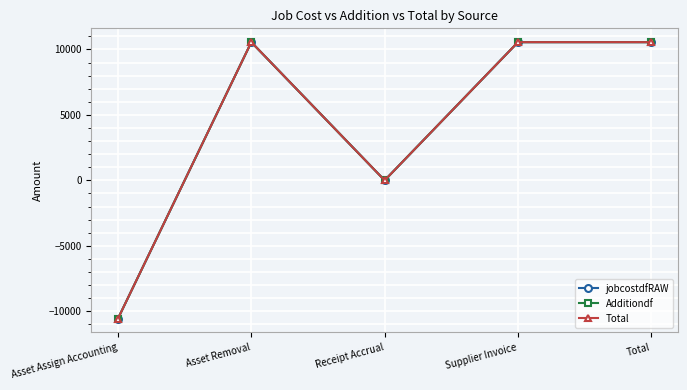

Where is Additiondf nearest to the value 0?

Receipt Accrual